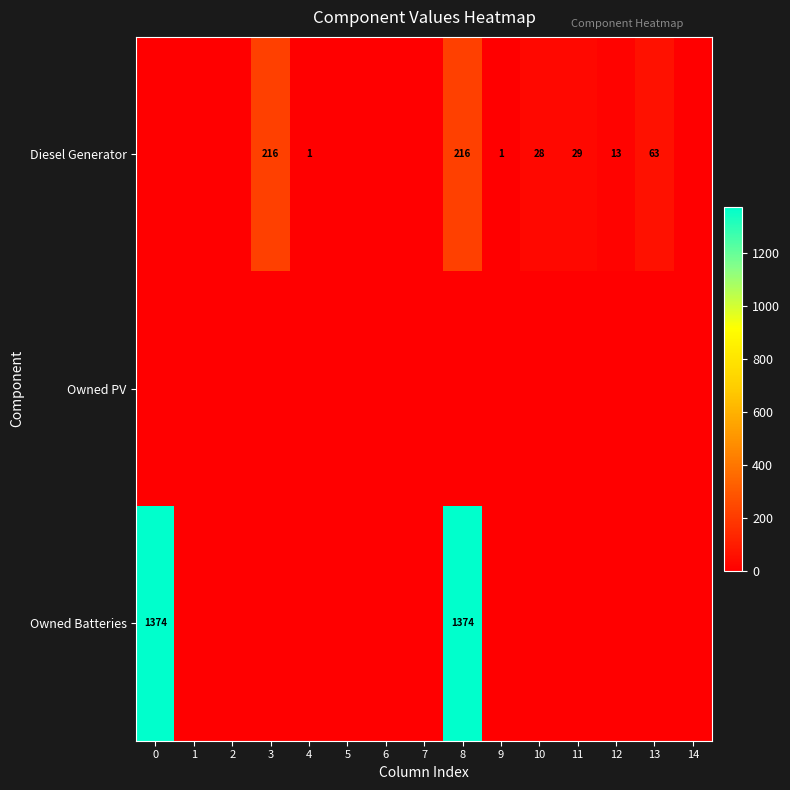

Between 3 and 9, which series saw the biggest shift?

Diesel Generator